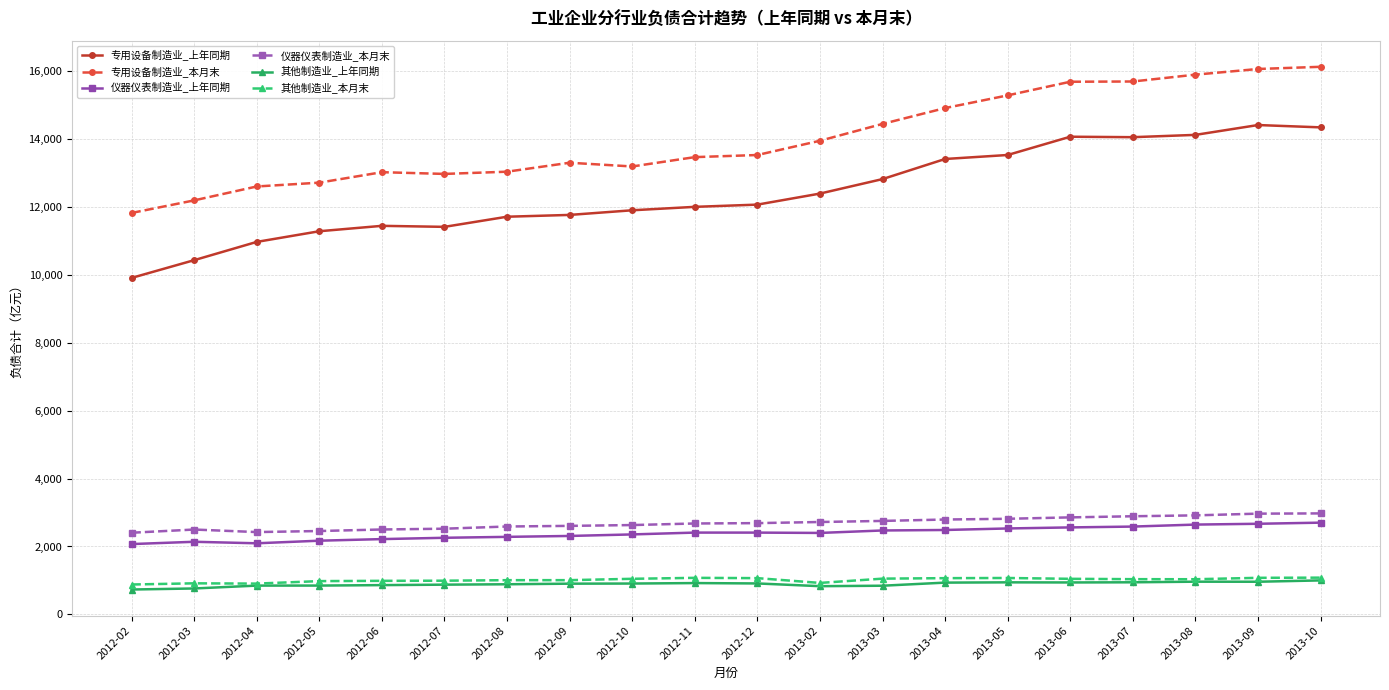

Is the value of 其他制造业_上年同期 at 2012-06 greater than the value of 专用设备制造业_上年同期 at 2012-04?

No